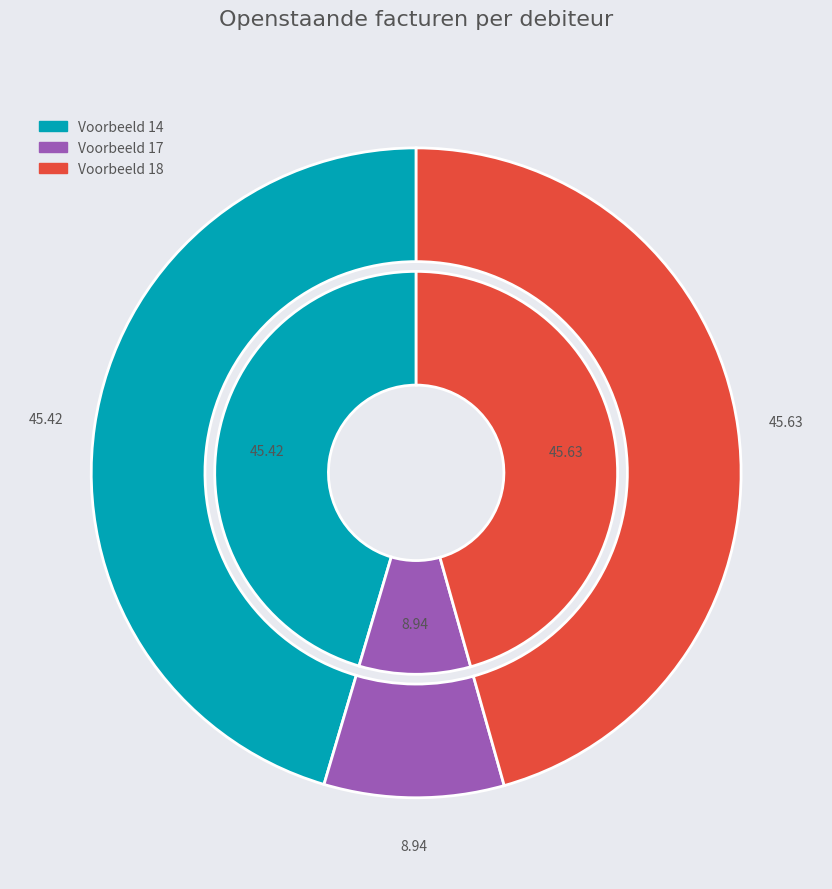

Count the number of slices in the pie.

3